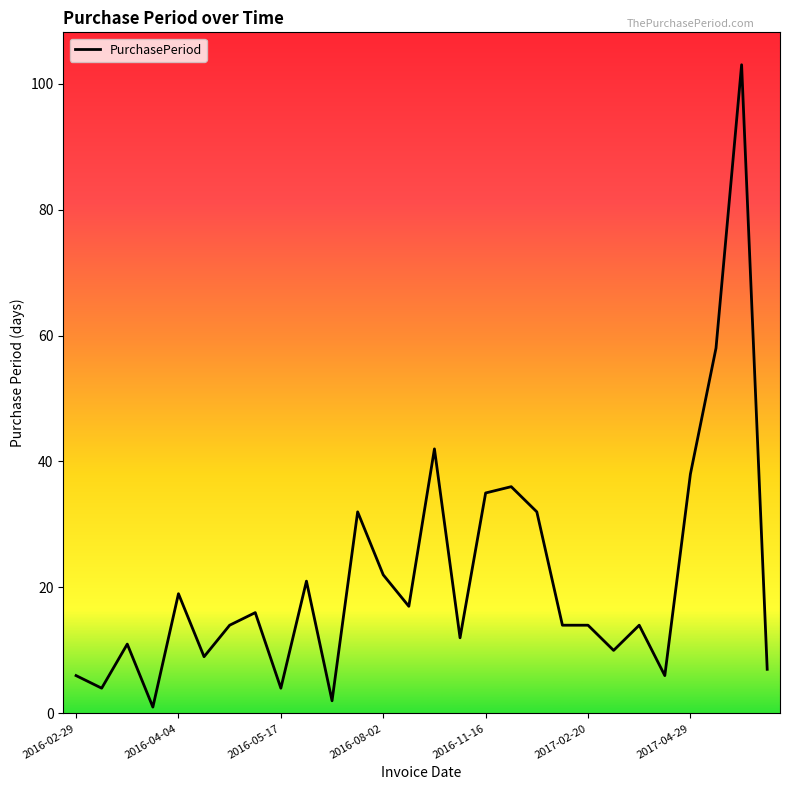

What is the maximum value shown in the chart?

103